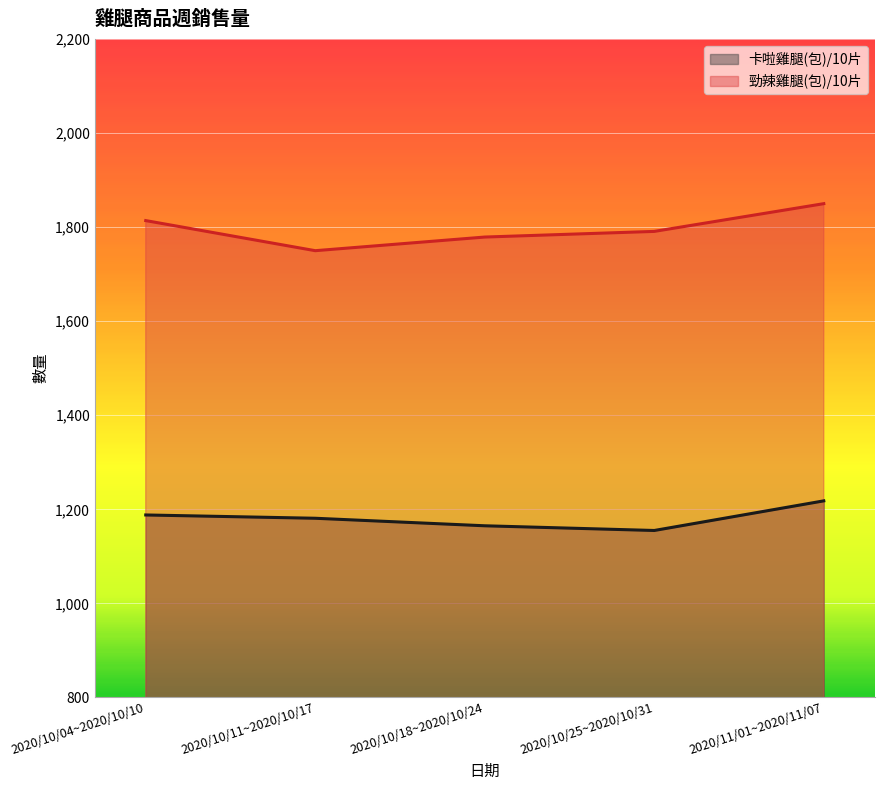

Which series changed the most between 2020/10/04~2020/10/10 and 2020/11/01~2020/11/07?

勁辣雞腿(包)/10片